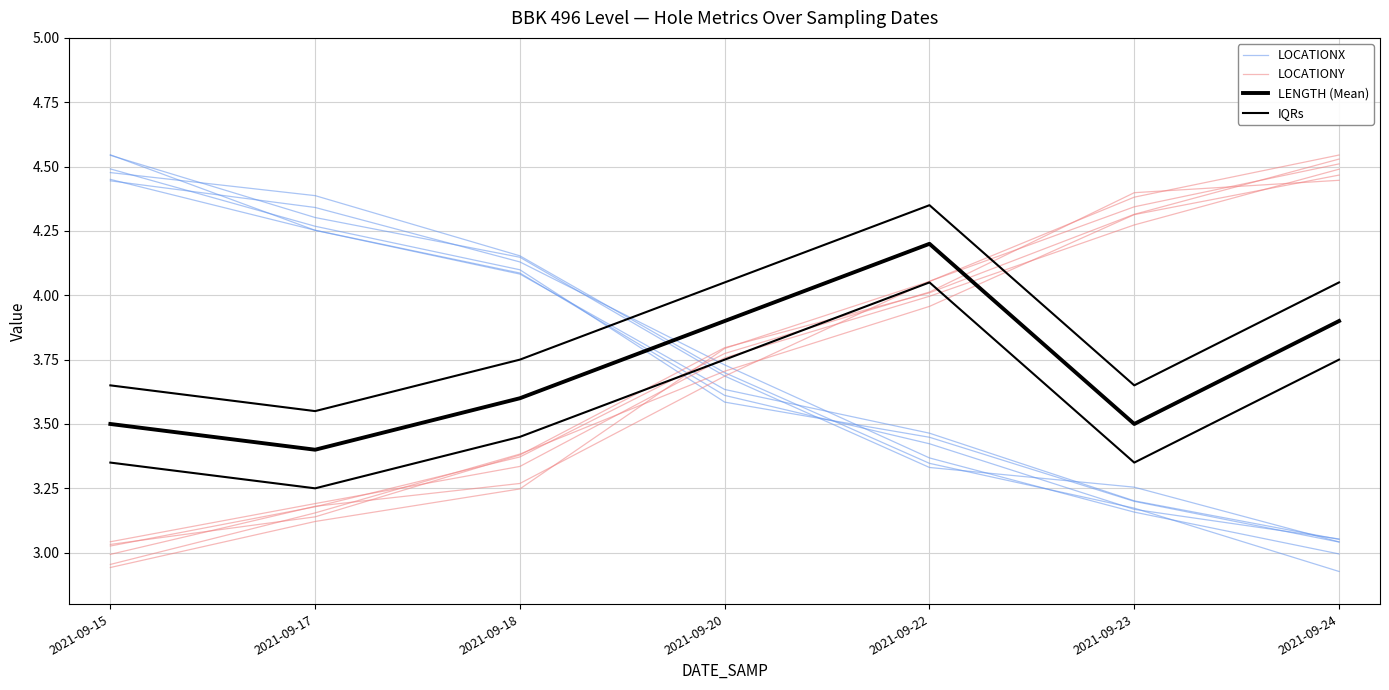

Reading left to right, list all the values displayed in this chart.

LOCATIONX: 2021-09-15=4.5	2021-09-17=4.3	2021-09-18=4.1	2021-09-20=3.7	2021-09-22=3.3	2021-09-23=3.3	2021-09-24=3.0
LOCATIONY: 2021-09-15=3.0	2021-09-17=3.1	2021-09-18=3.4	2021-09-20=3.8	2021-09-22=4.0	2021-09-23=4.3	2021-09-24=4.5
LENGTH (Mean): 2021-09-15=3.5	2021-09-17=3.4	2021-09-18=3.6	2021-09-20=3.9	2021-09-22=4.2	2021-09-23=3.5	2021-09-24=3.9
IQRs: 2021-09-15=3.6	2021-09-17=3.5	2021-09-18=3.8	2021-09-20=4.0	2021-09-22=4.4	2021-09-23=3.6	2021-09-24=4.0